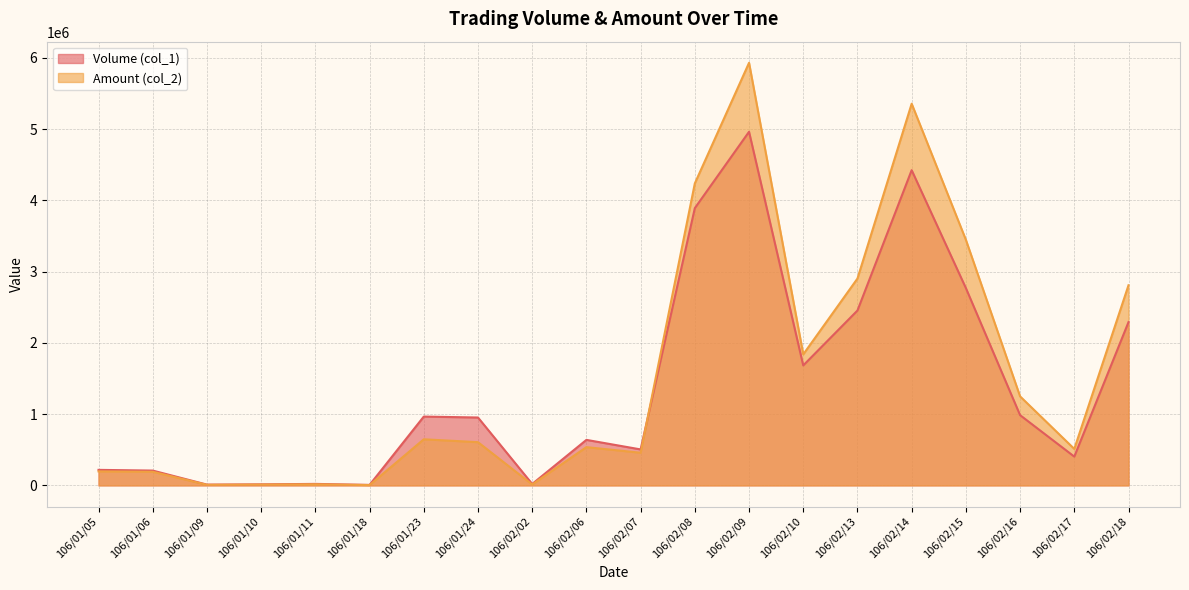

How many values in the Amount (col_2) series are below 606770?

10